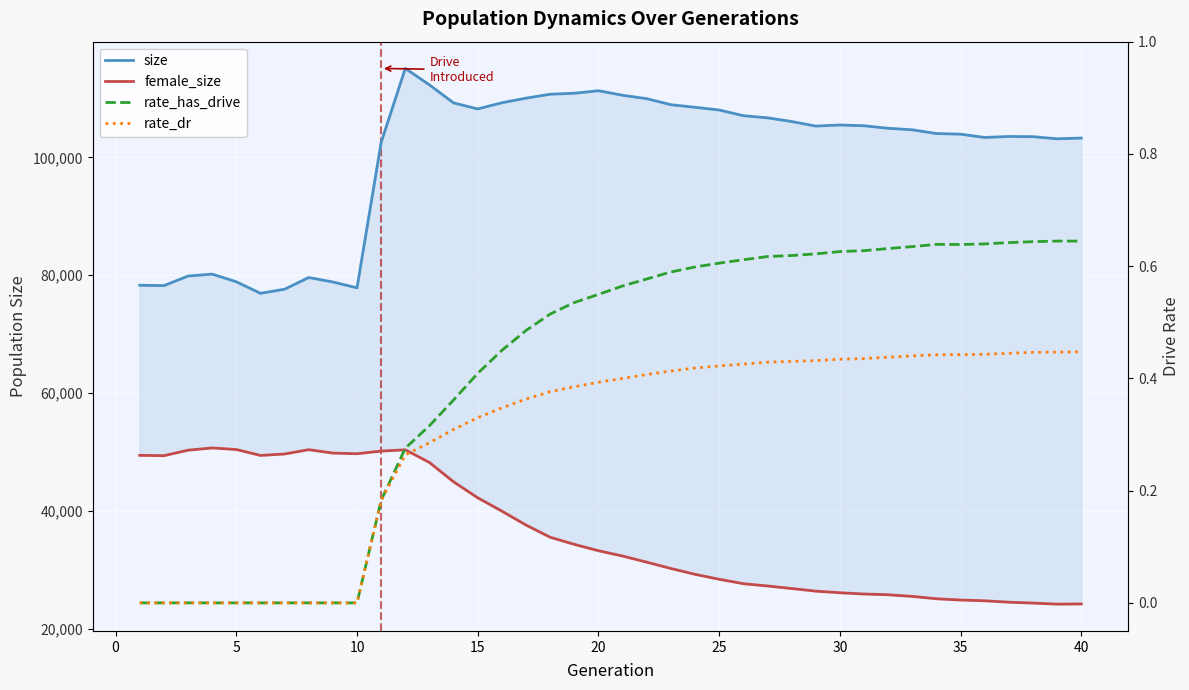

In size, how many points are higher than both neighbors (excluding endpoints)?

6